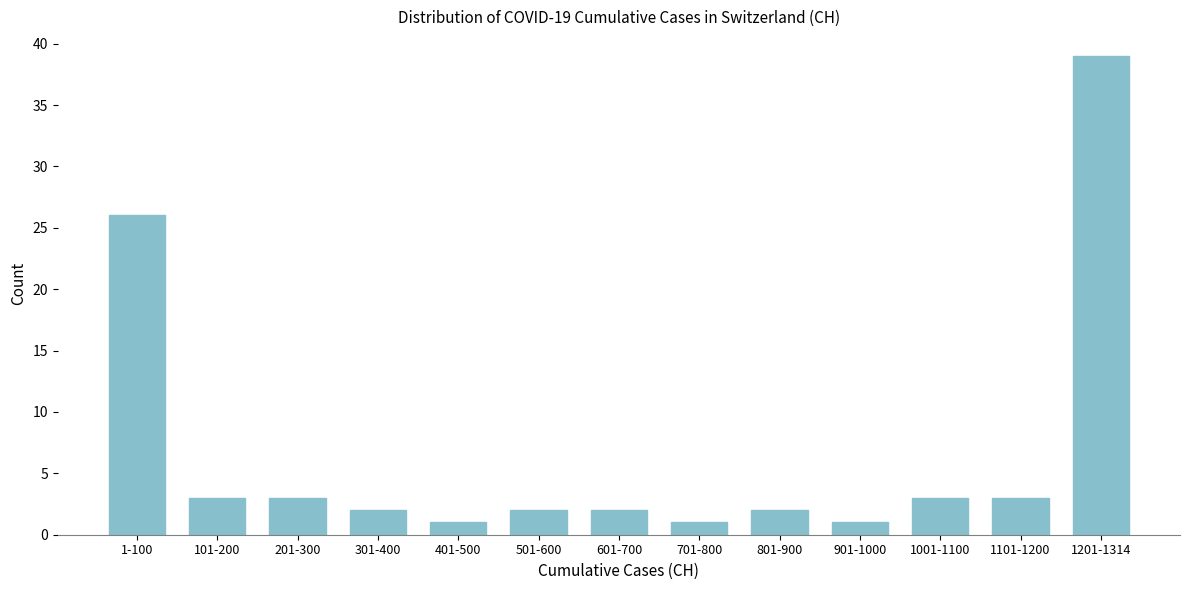

Reading left to right, what are all the values shown in this chart?

26	3	3	2	1	2	2	1	2	1	3	3	39